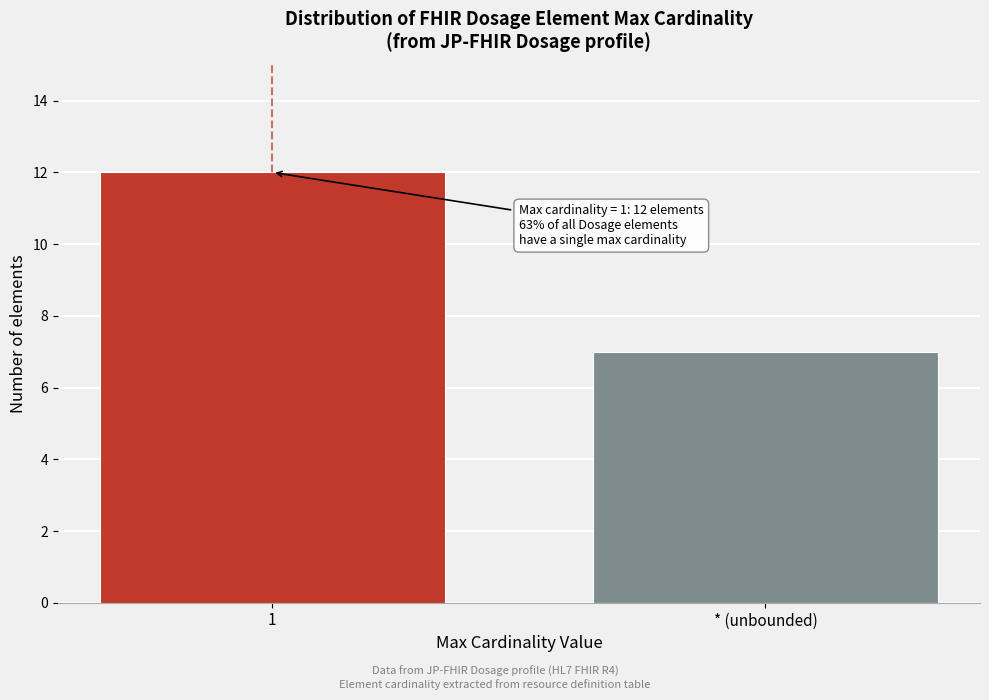

Reading left to right, extract all data points from this chart.

1=12	* (unbounded)=7